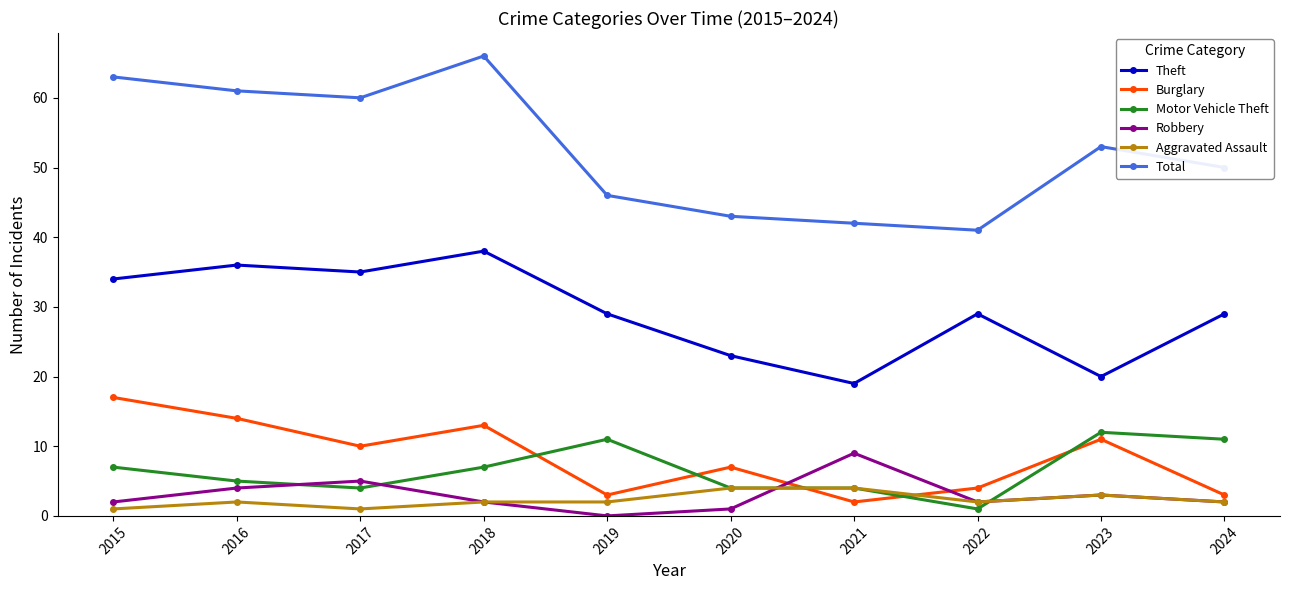

Which series has the widest spread of values?

Total